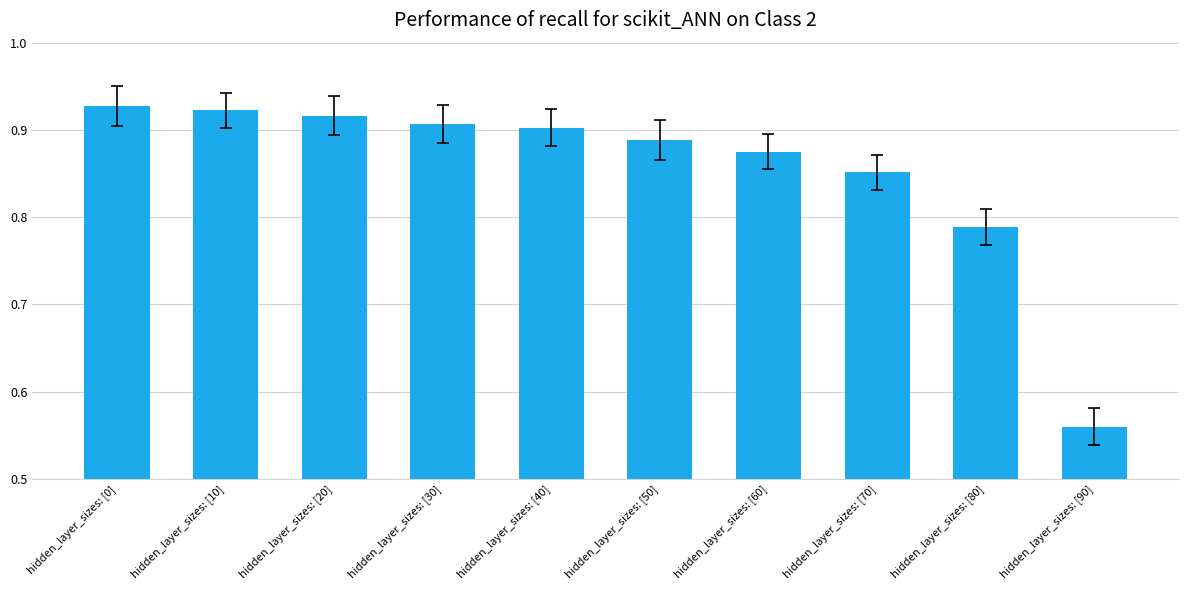

What is the difference between the maximum and second lowest values?

0.1